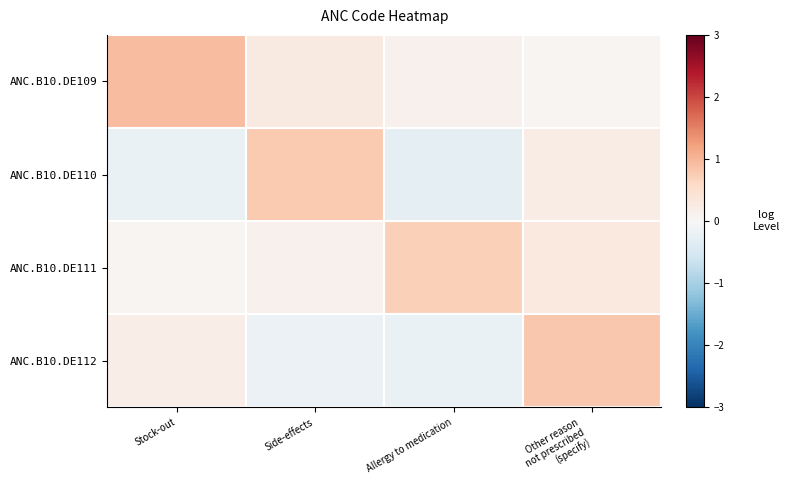

Reading left to right, what are all the values shown in this chart?

ANC.B10.DE109: Stock-out=0.9	Side-effects=0.3	Allergy to medication=0.1	Other reason
not prescribed
(specify)=0.1
ANC.B10.DE110: Stock-out=-0.2	Side-effects=0.8	Allergy to medication=-0.3	Other reason
not prescribed
(specify)=0.2
ANC.B10.DE111: Stock-out=0.1	Side-effects=0.1	Allergy to medication=0.7	Other reason
not prescribed
(specify)=0.3
ANC.B10.DE112: Stock-out=0.2	Side-effects=-0.2	Allergy to medication=-0.2	Other reason
not prescribed
(specify)=0.8